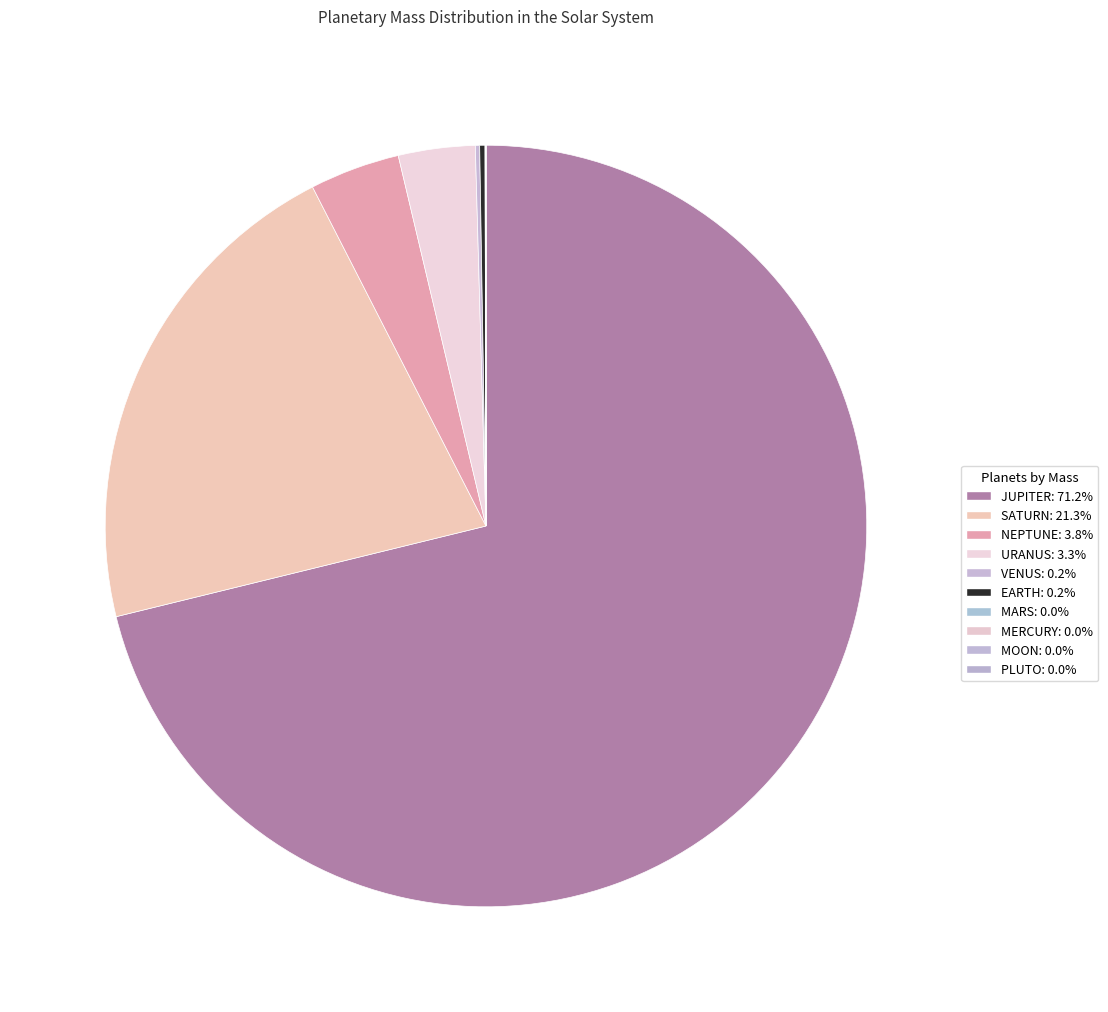

Is it true that PLUTO is 0% of the pie?

True